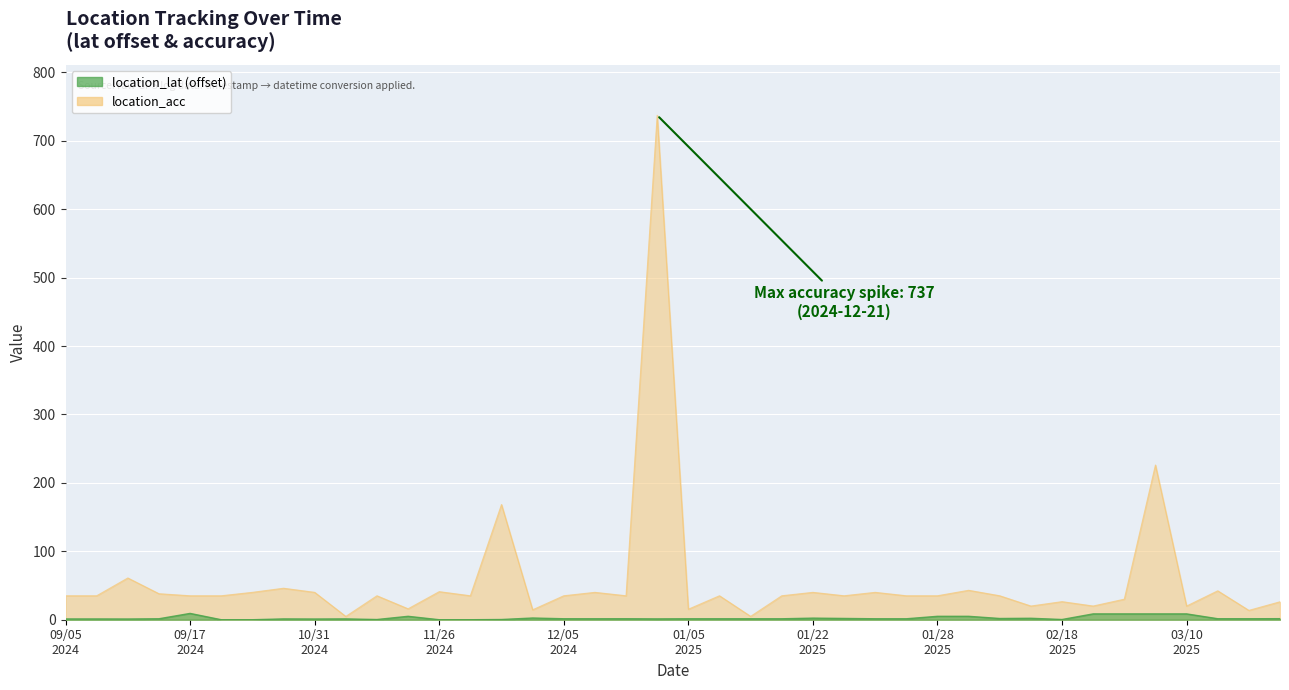

What is the value of the location_lat point at the 29th from the left?

5.0